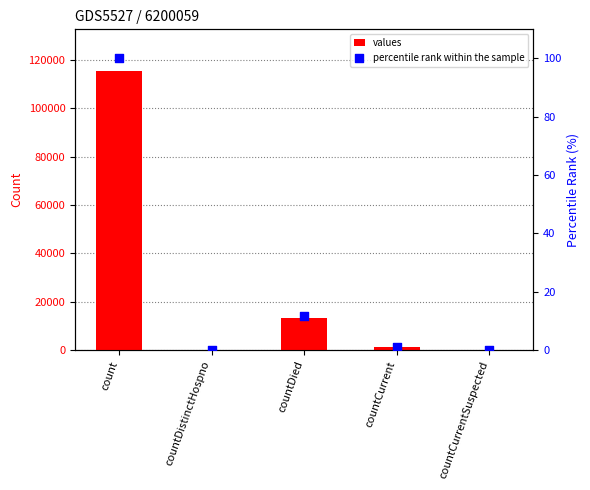

Which series has the largest Y range (max minus min)?

values